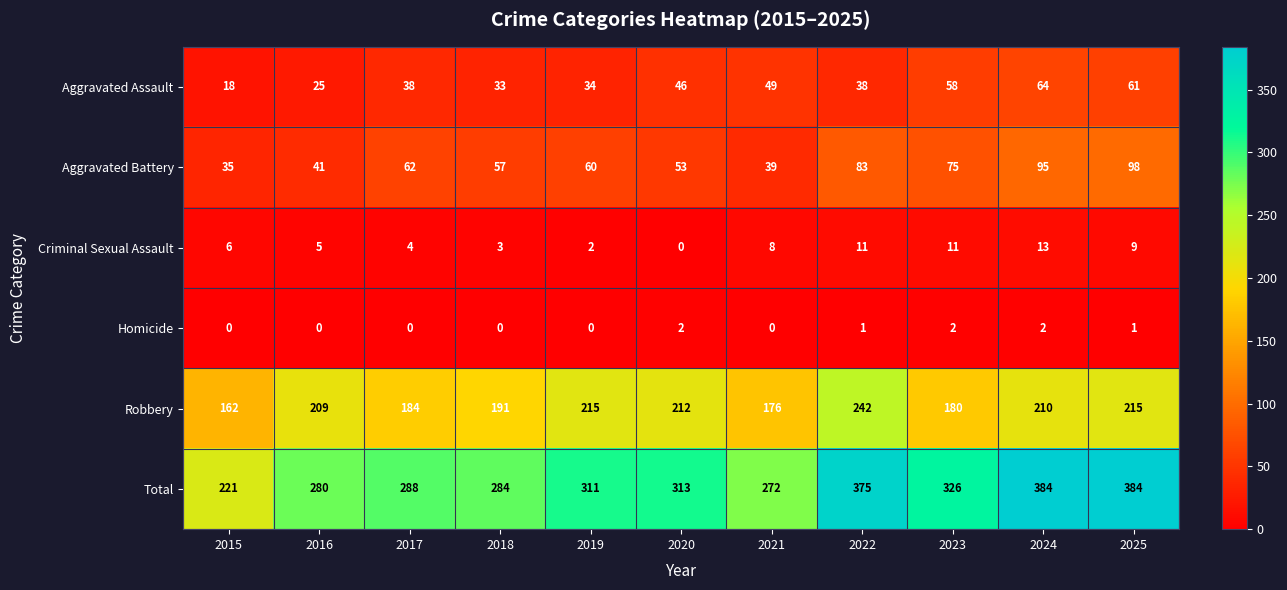

Rank the series by their maximum value, from lowest to highest.

Homicide, Criminal Sexual Assault, Aggravated Assault, Aggravated Battery, Robbery, Total